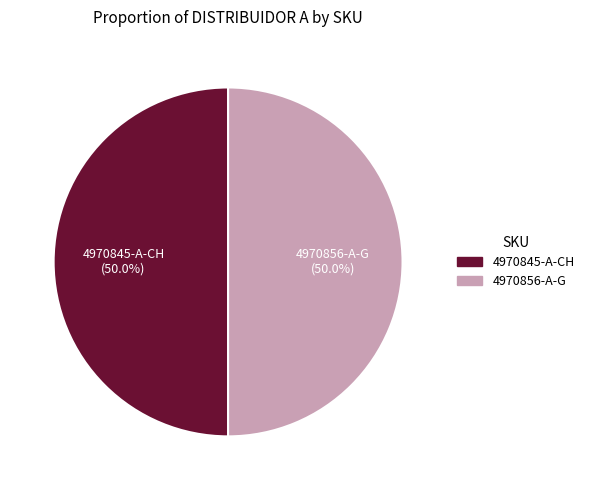

What is the ratio of the value at 4970856-A-G to the value at 4970845-A-CH?

1.0